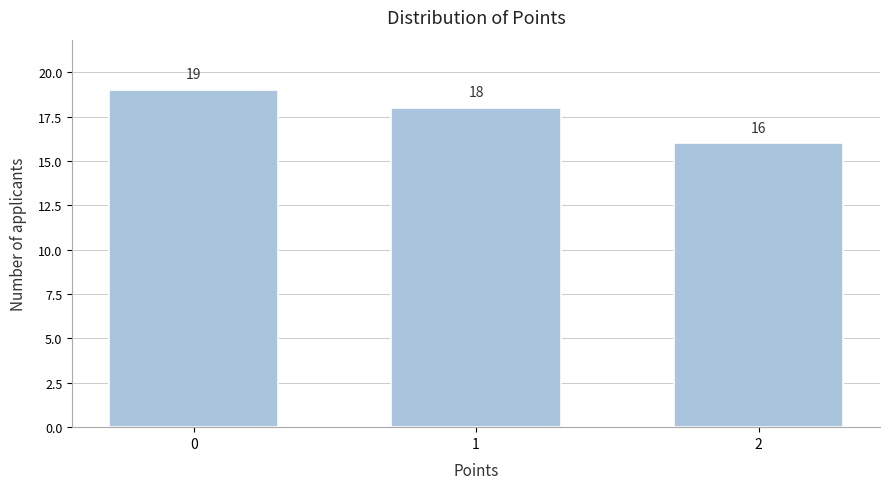

Reading left to right, transcribe all the data shown in this chart.

0=19	1=18	2=16